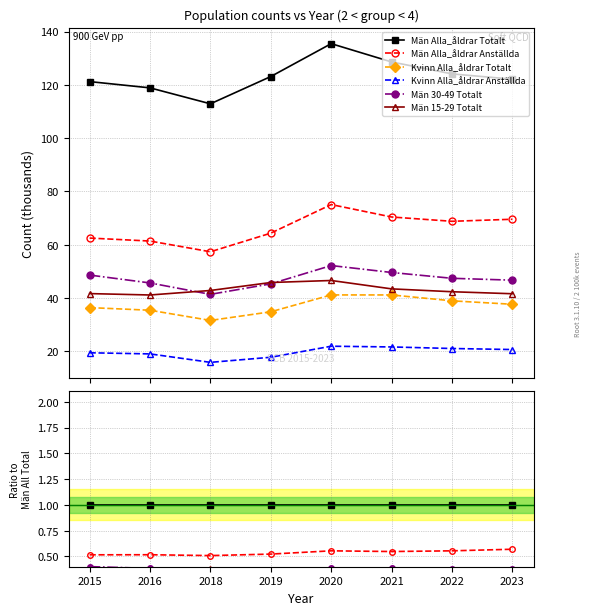

True or false: Män Alla_åldrar Totalt and Kvinn Alla_åldrar Anställda intersect in this chart.

False